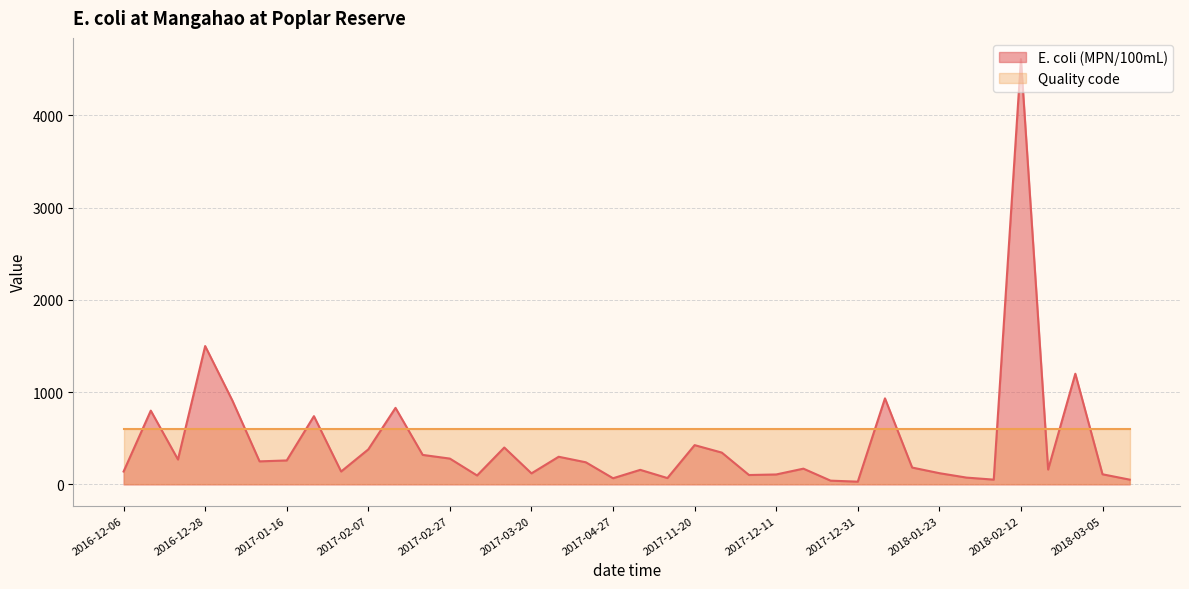

List the labels in order of value, smallest first.

2017-12-31, 2017-12-24, 2018-02-07, 2018-03-11, 2017-04-27, 2017-11-14, 2018-01-28, 2017-03-06, 2017-12-05, 2017-12-11, 2018-03-05, 2017-03-20, 2018-01-23, 2016-12-06, 2017-01-30, 2017-11-05, 2018-02-18, 2017-12-17, 2018-01-16, 2017-04-18, 2017-01-09, 2017-01-16, 2016-12-19, 2017-02-27, 2017-03-27, 2017-02-20, 2017-11-26, 2017-02-07, 2017-03-13, 2017-11-20, 2017-01-24, 2016-12-12, 2017-02-13, 2017-01-04, 2018-01-07, 2018-02-27, 2016-12-28, 2018-02-12